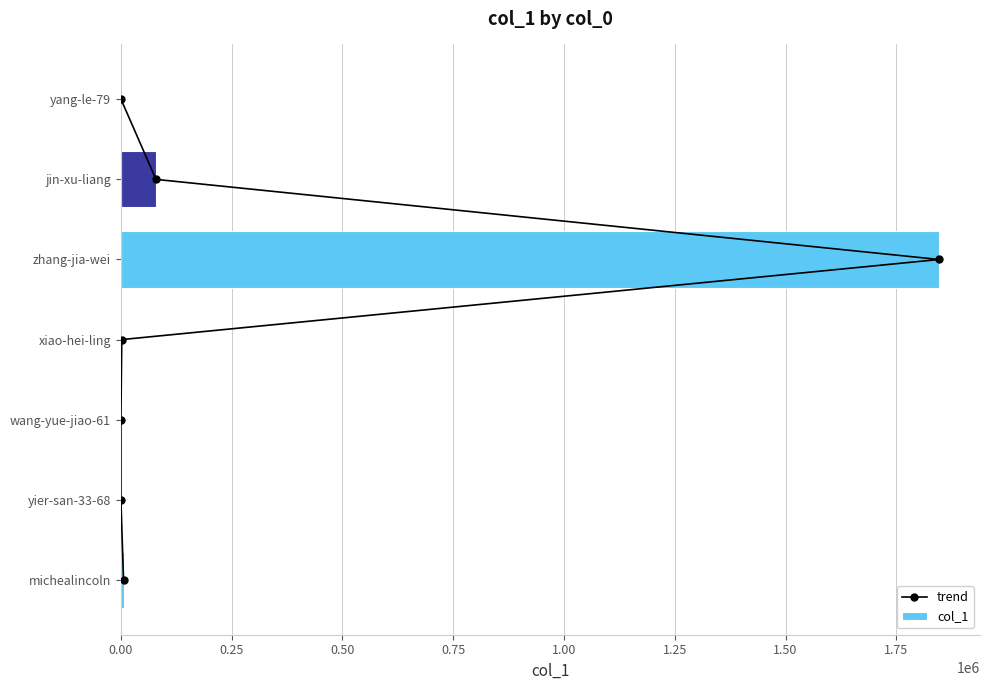

Reading left to right, what are all the values shown in this chart?

trend: 0	1	2	3	4	5	6
col_1: 6071	104	65	2043	1846393	79370	399